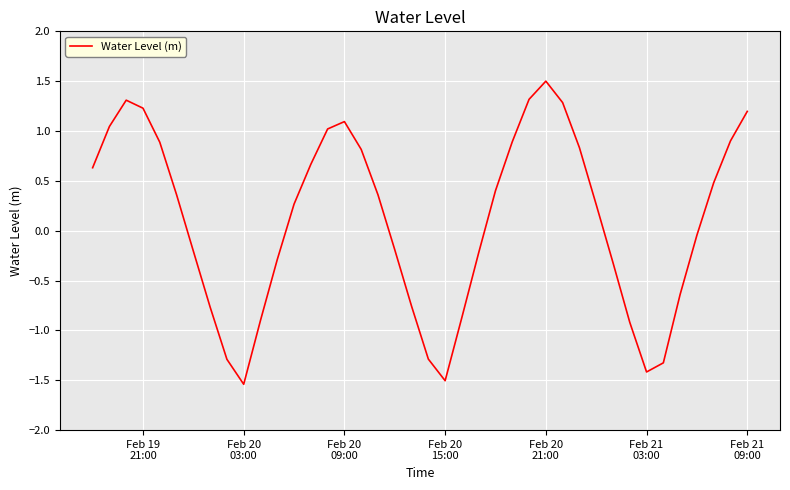

How many values exceed 0?

22